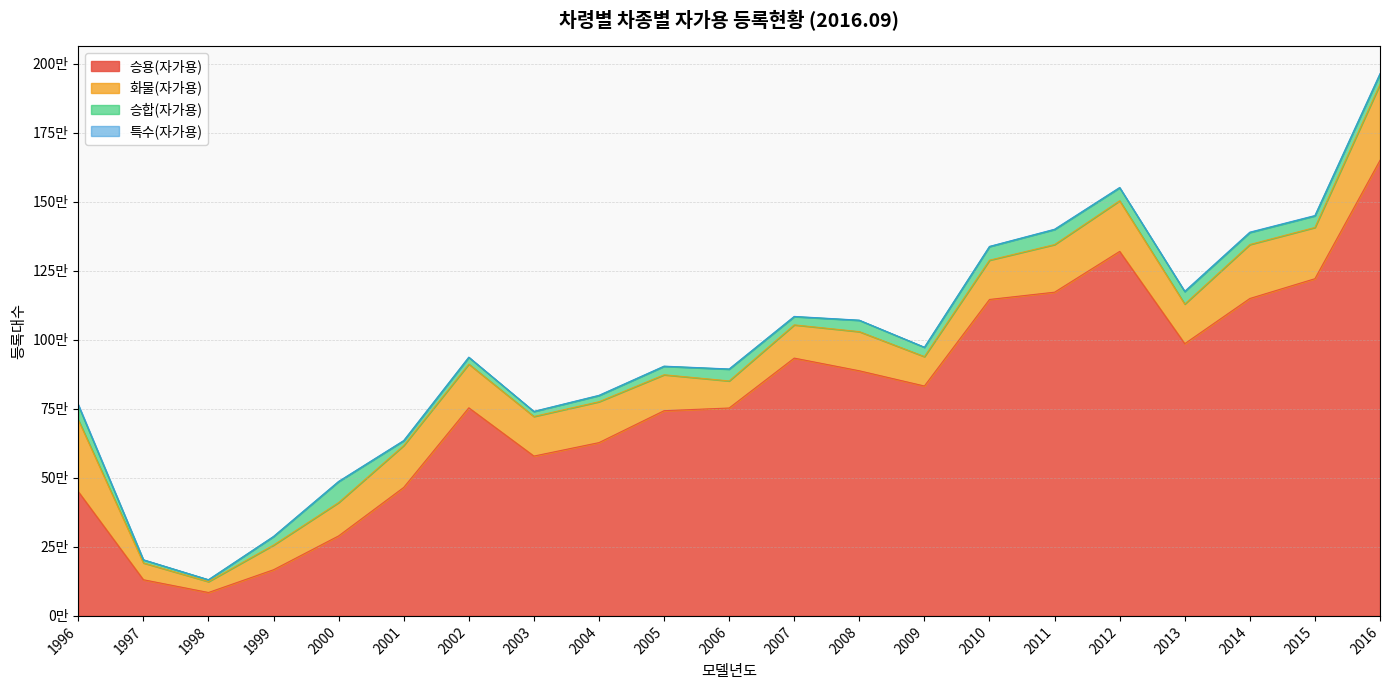

How many distinct data groups are displayed?

4